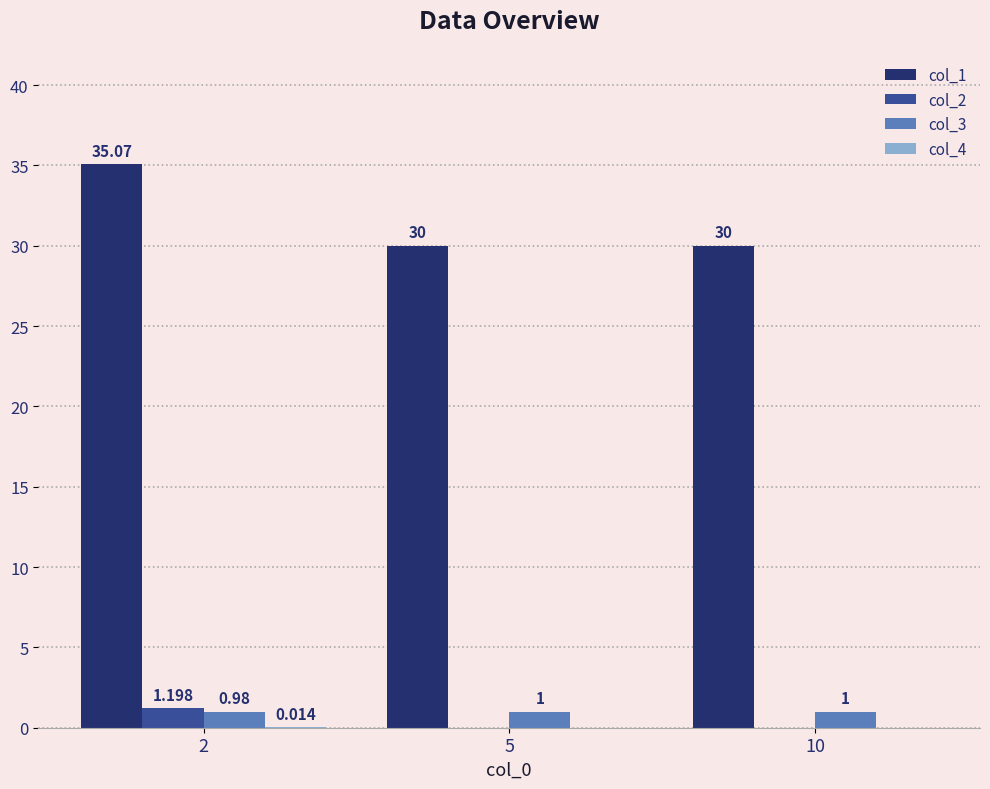

Where is col_2 nearest to the value 0?

5